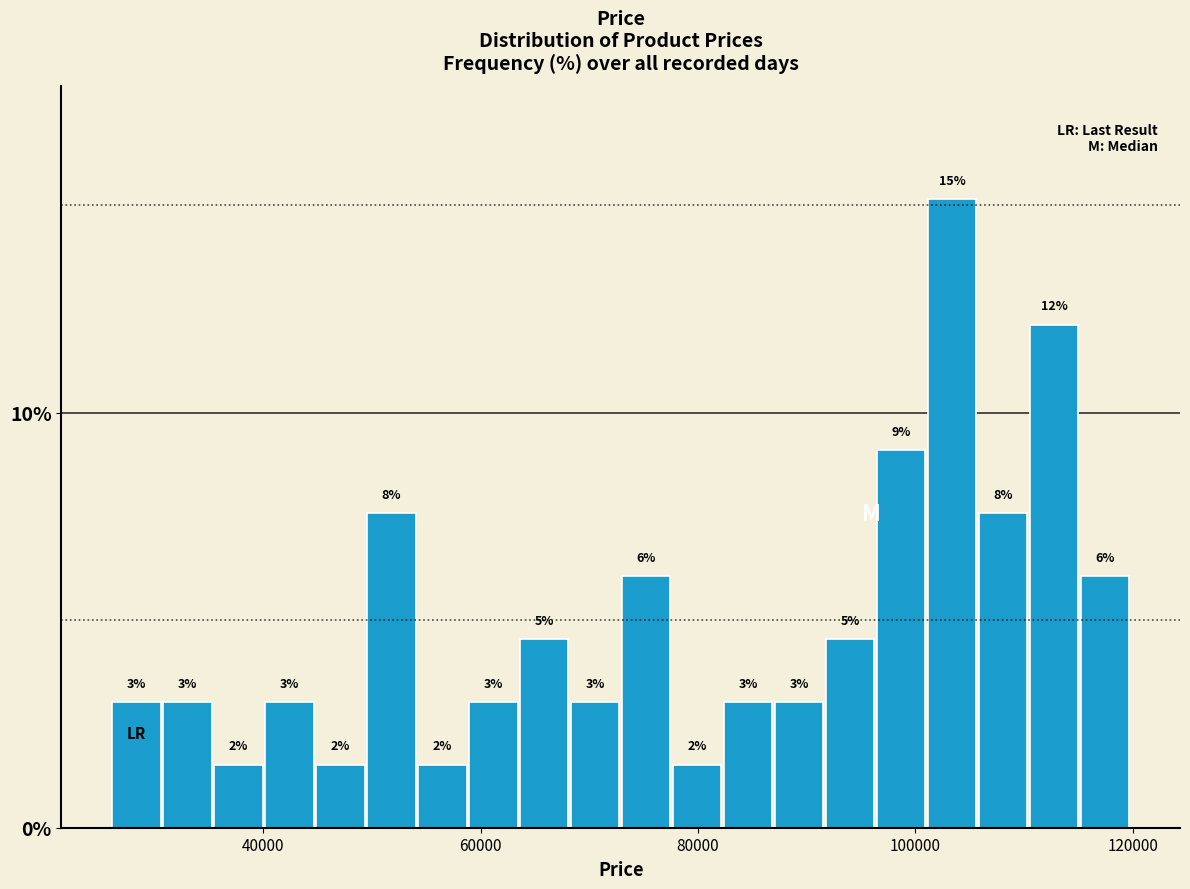

Read against the x-axis, roughly where is the centre of the tallest bar?

104000